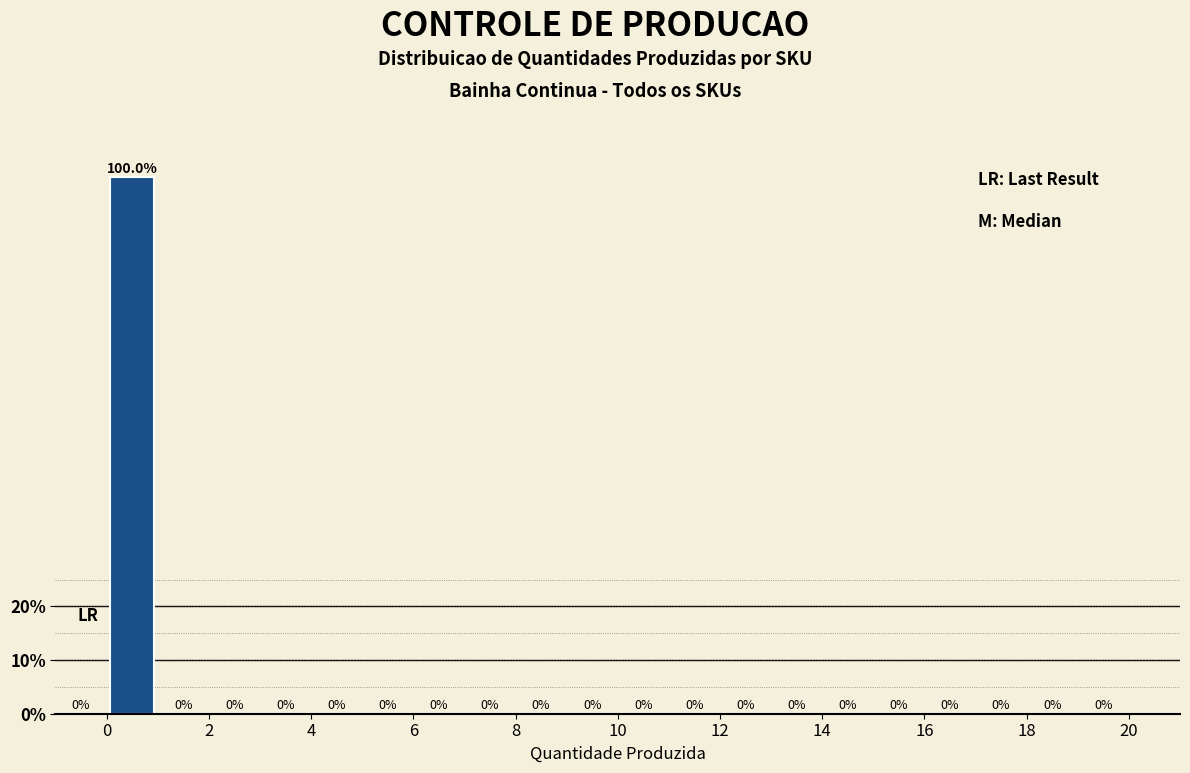

Over which range of the x-axis is the bar tallest?

0 to 1